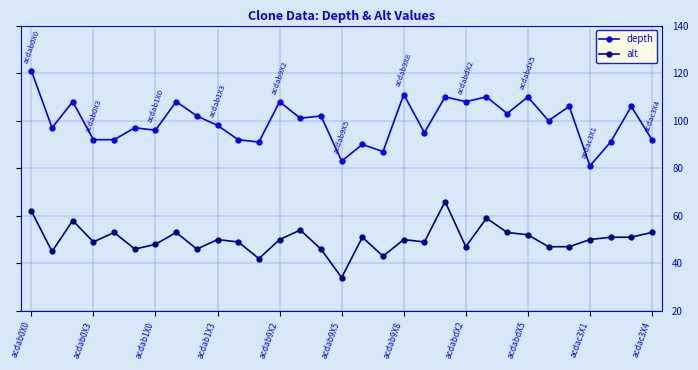

True or false: alt has more than 1 interior local peaks.

True